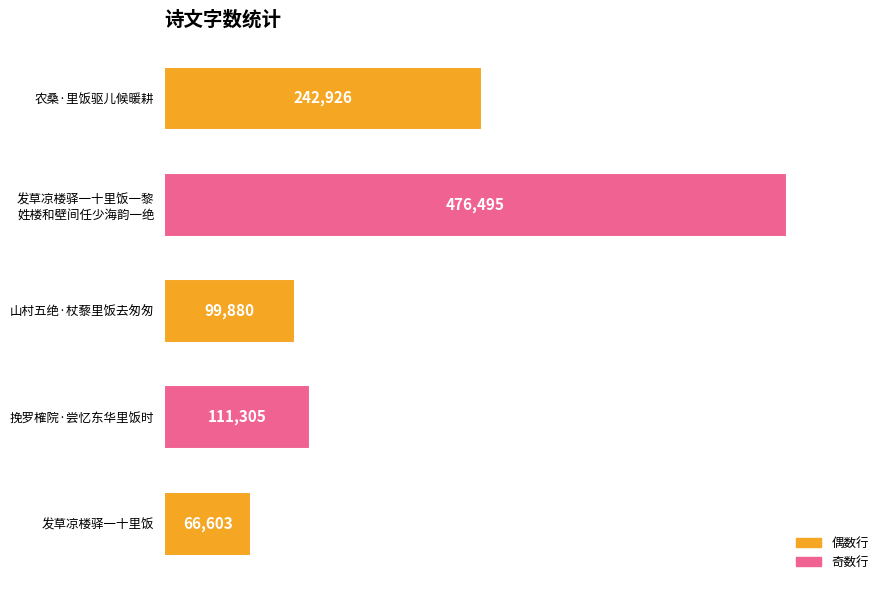

List the labels in order of value, smallest first.

发草凉楼驿一十里饭, 山村五绝·杖藜里饭去匆匆, 挽罗榷院·尝忆东华里饭时, 农桑·里饭驱儿候暖耕, 发草凉楼驿一十里饭一黎
姓楼和壁间任少海韵一绝